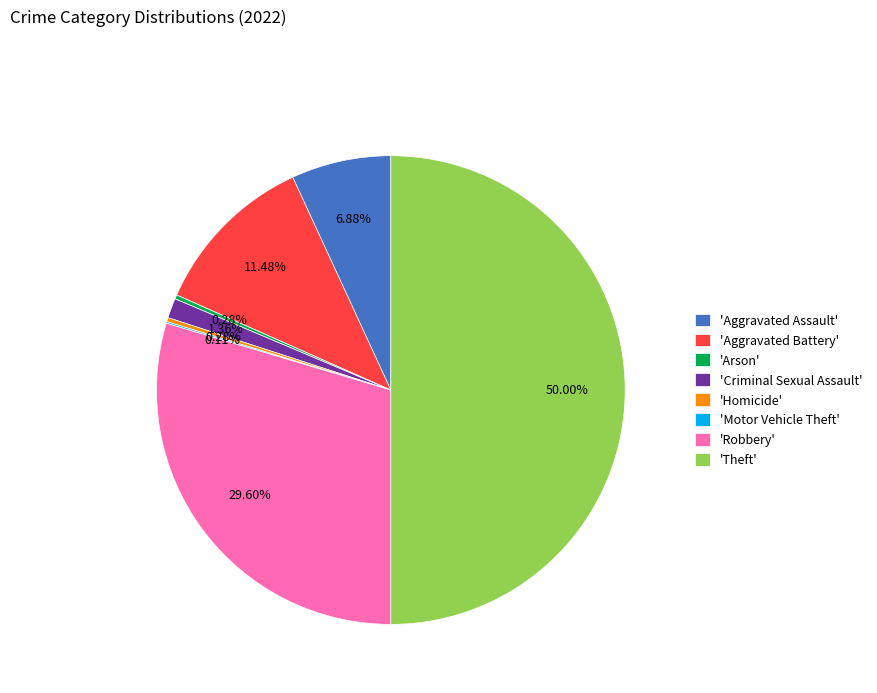

What is the largest slice in the pie chart?

'Theft'